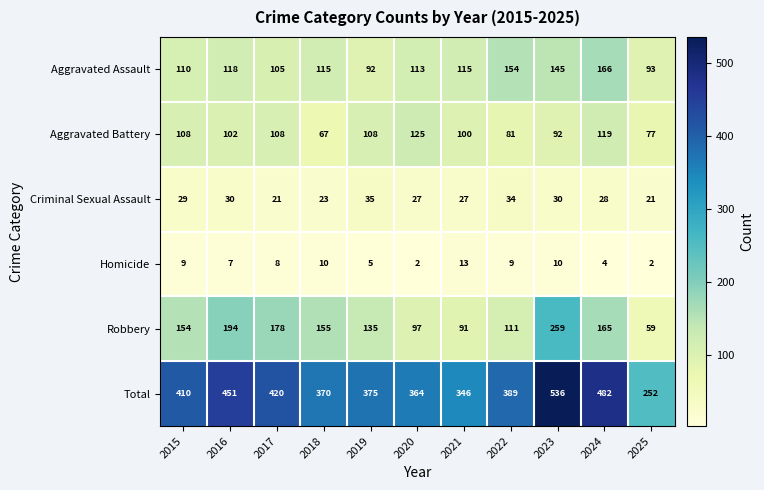

What is the difference between the second highest and second lowest values in the Criminal Sexual Assault series?

13